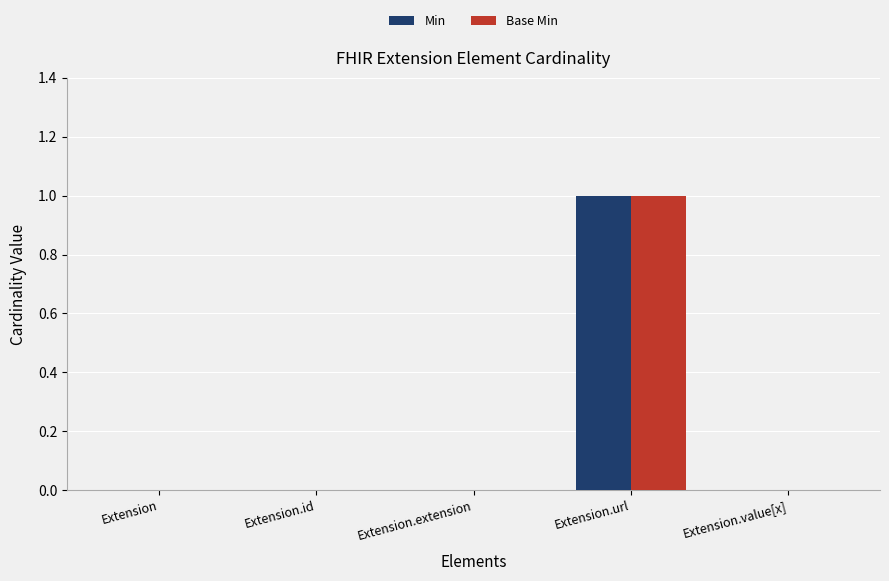

At which category is the sum across all series the highest?

Extension.url